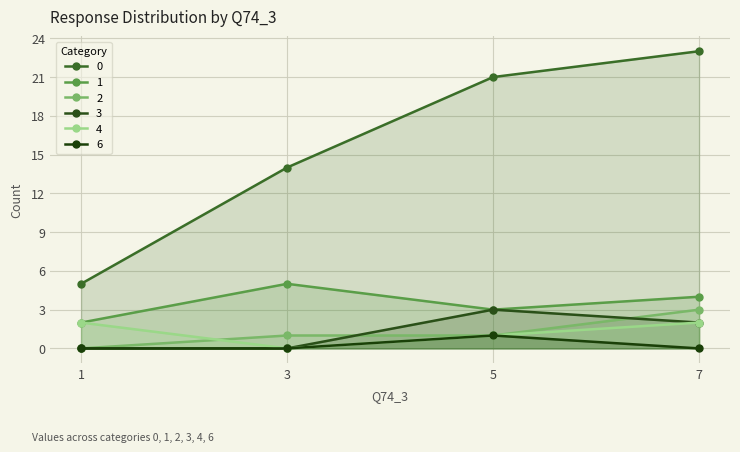

What is the value of the 2 point at the 4th from the left?

3